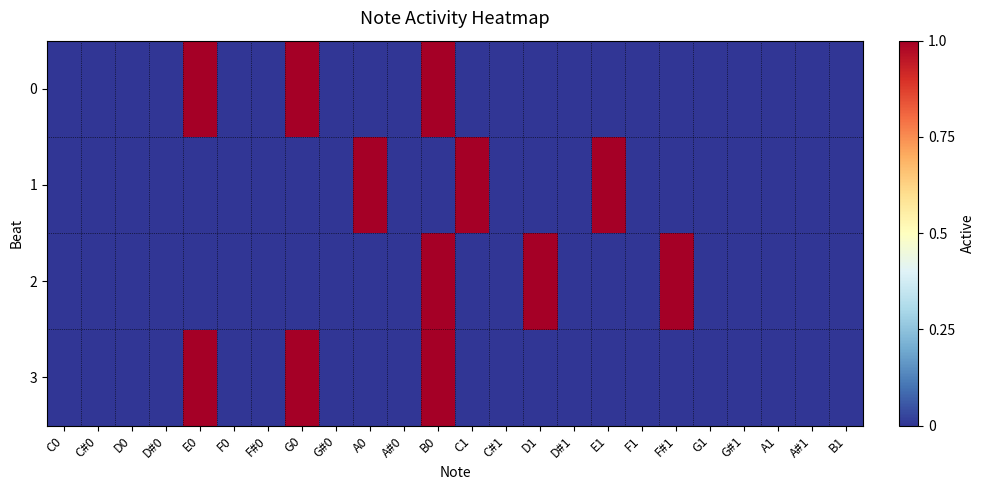

Which has a higher value, C0 or D#0?

C0